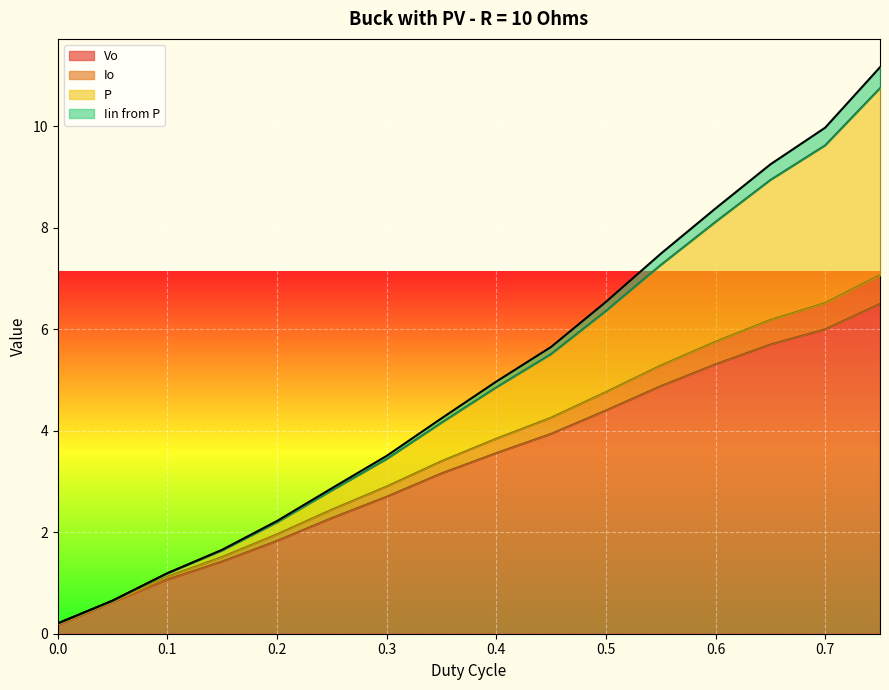

What is the maximum value for Vo?

6.5